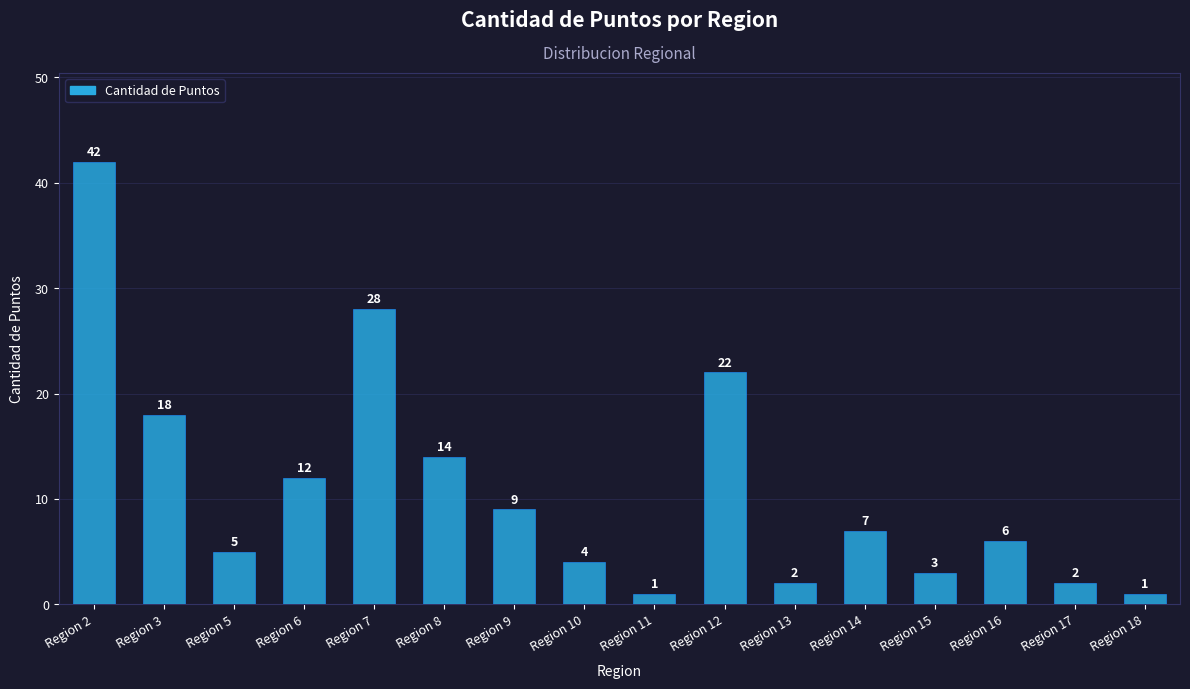

Approximately how many times larger is the value at Region 11 compared to Region 16?

0.2